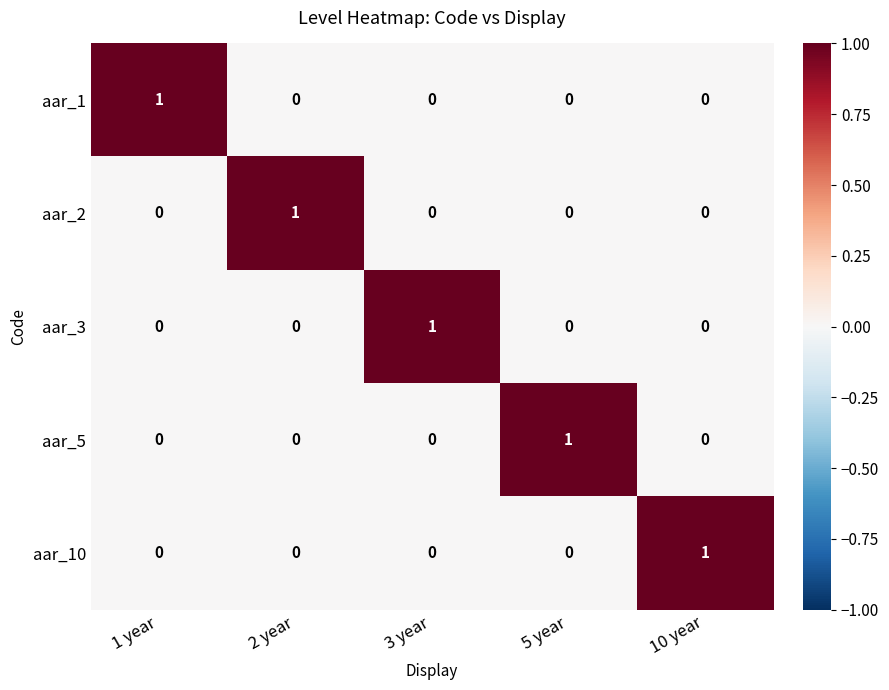

Is it true that aar_1 equals 0 at 2 year?

True